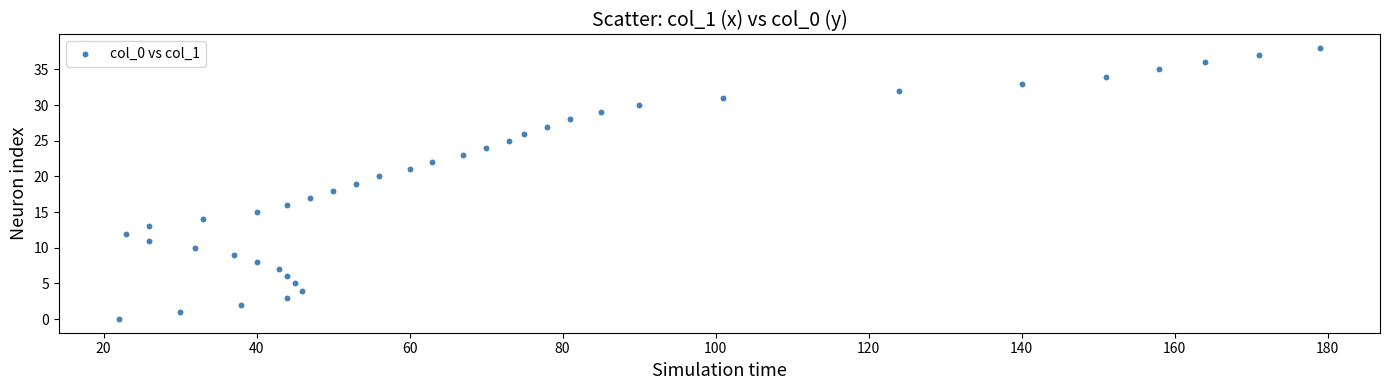

What is the range of X values (max minus min)?

157